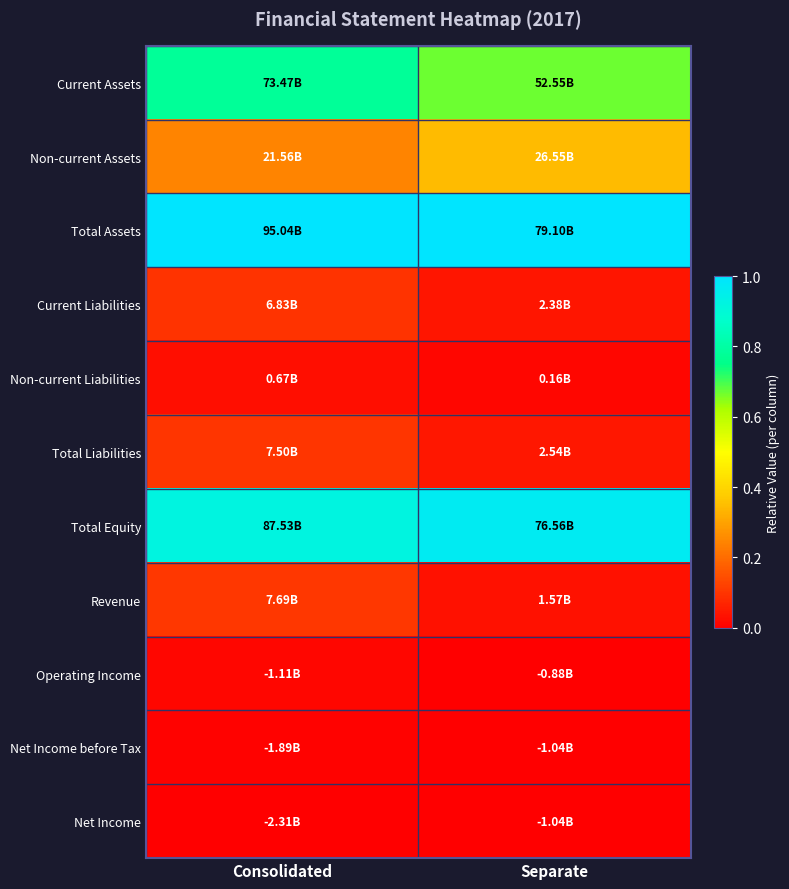

Reading right to left, list all the values displayed in this chart.

Current Assets: Separate=0.7	Consolidated=0.8
Non-current Assets: Separate=0.3	Consolidated=0.2
Total Assets: Separate=1.0	Consolidated=1.0
Current Liabilities: Separate=0.0	Consolidated=0.1
Non-current Liabilities: Separate=0.0	Consolidated=0.0
Total Liabilities: Separate=0.0	Consolidated=0.1
Total Equity: Separate=1.0	Consolidated=0.9
Revenue: Separate=0.0	Consolidated=0.1
Operating Income: Separate=0.0	Consolidated=0.0
Net Income before Tax: Separate=0.0	Consolidated=0.0
Net Income: Separate=0.0	Consolidated=0.0